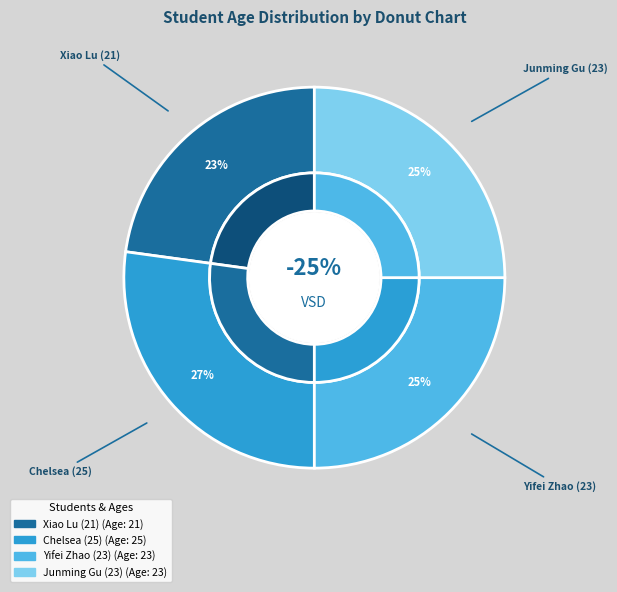

What is the ratio of the value at Xiao Lu (21) to the value at Junming Gu (23)?

0.9